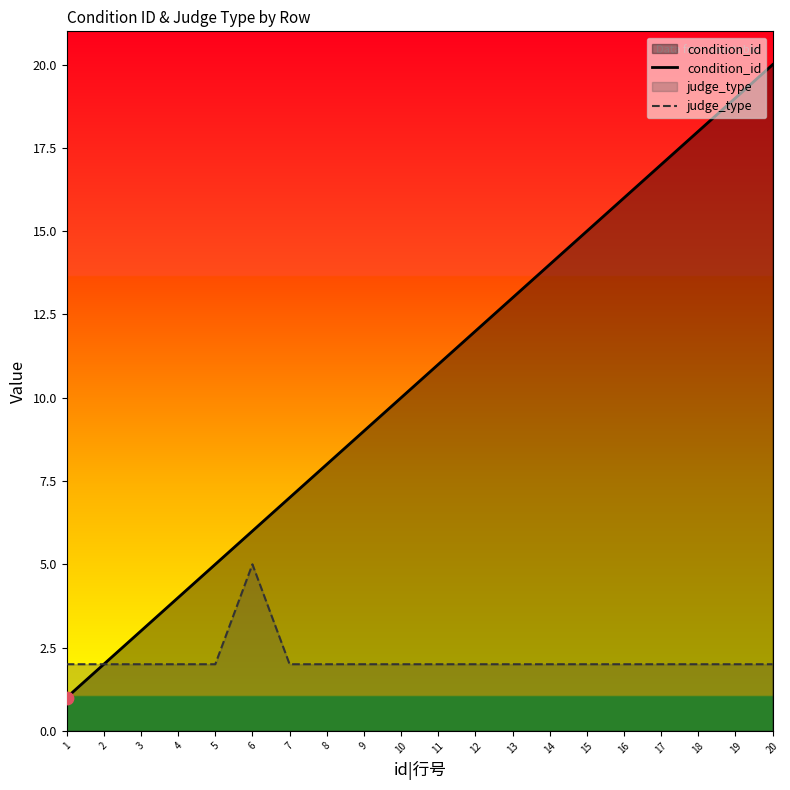

Which series contains the highest Y value?

condition_id